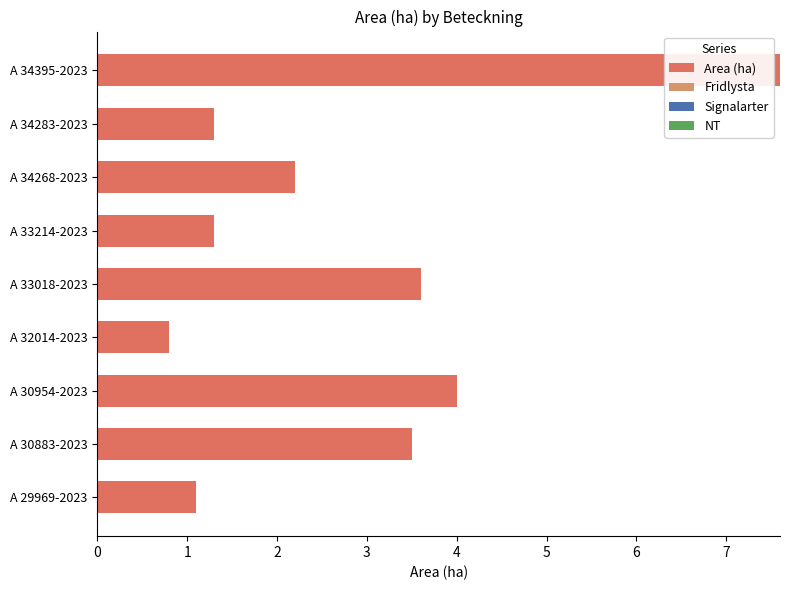

What is the average value?

2.8